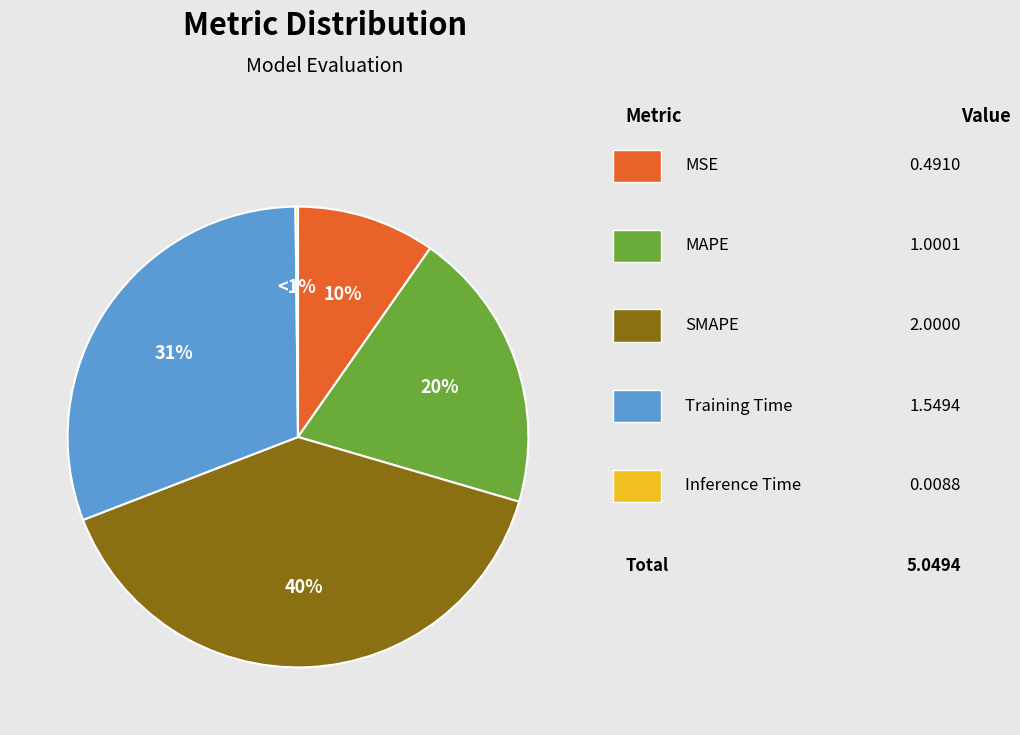

What portion of the pie excludes SMAPE?

60.4%